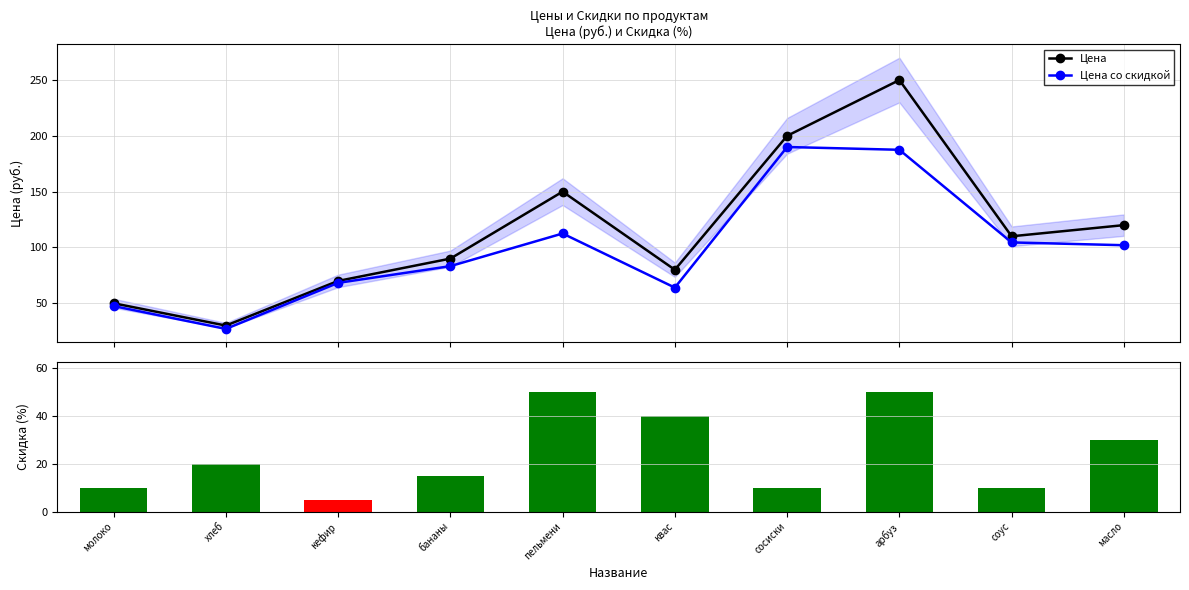

Which category has the highest value across all series?

арбуз